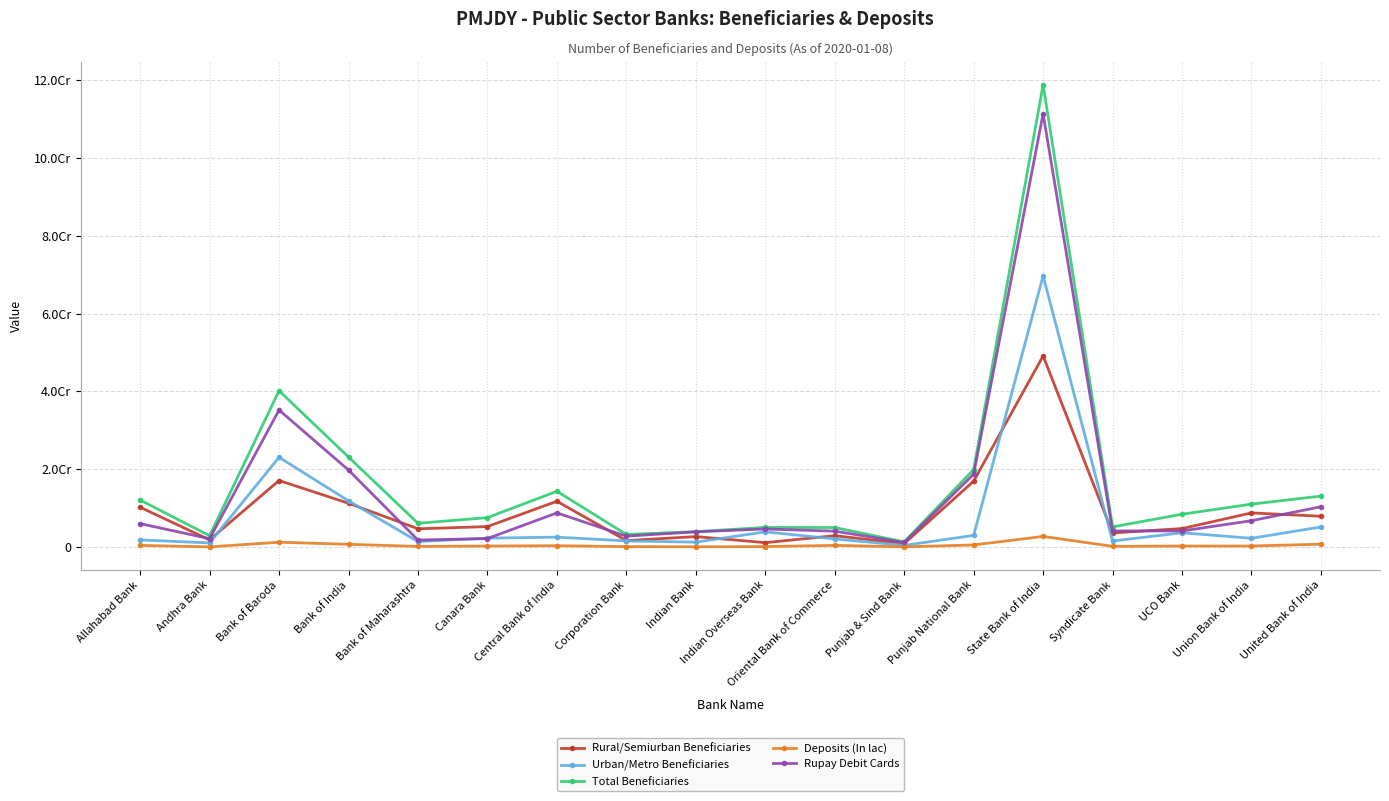

True or false: Deposits (In lac) and Urban/Metro Beneficiaries cross at least once.

False